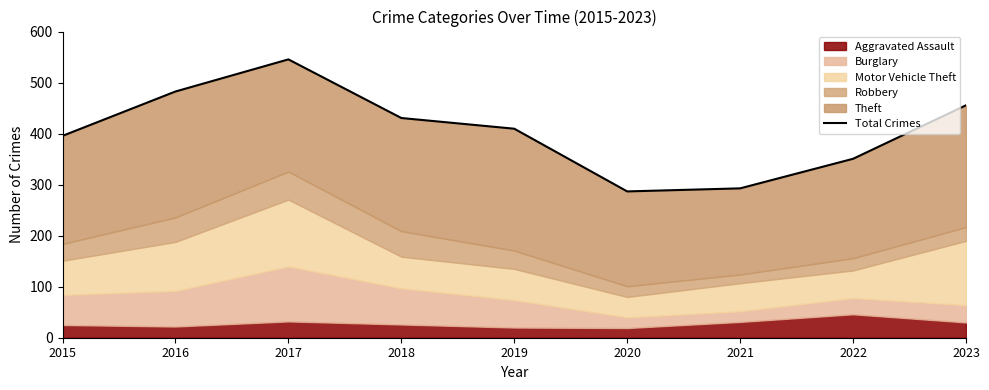

Which has a higher value, 2018 or 2023?

2023